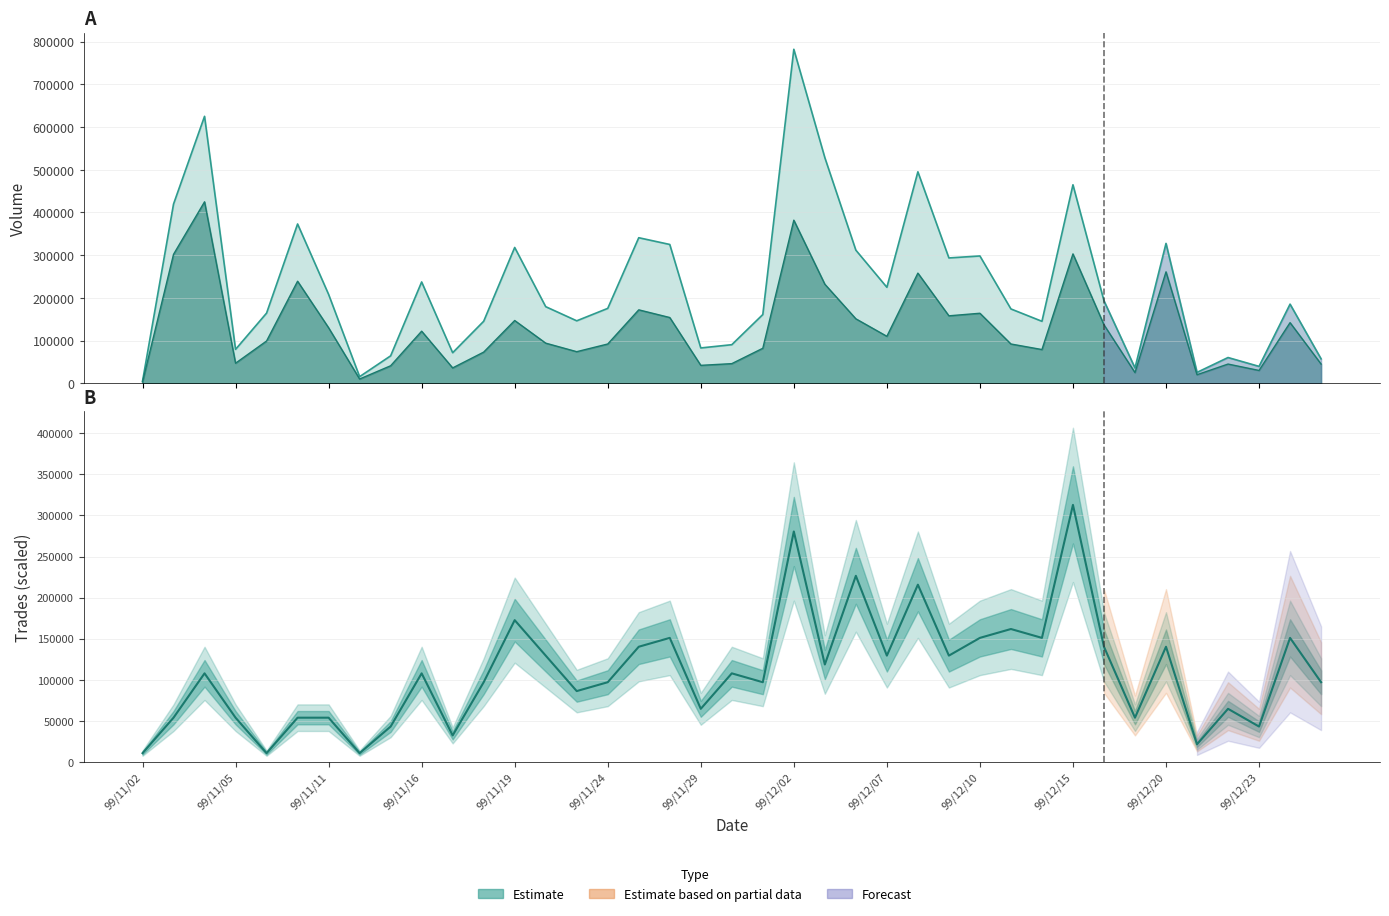

What value does the data have at 37?

151053.2